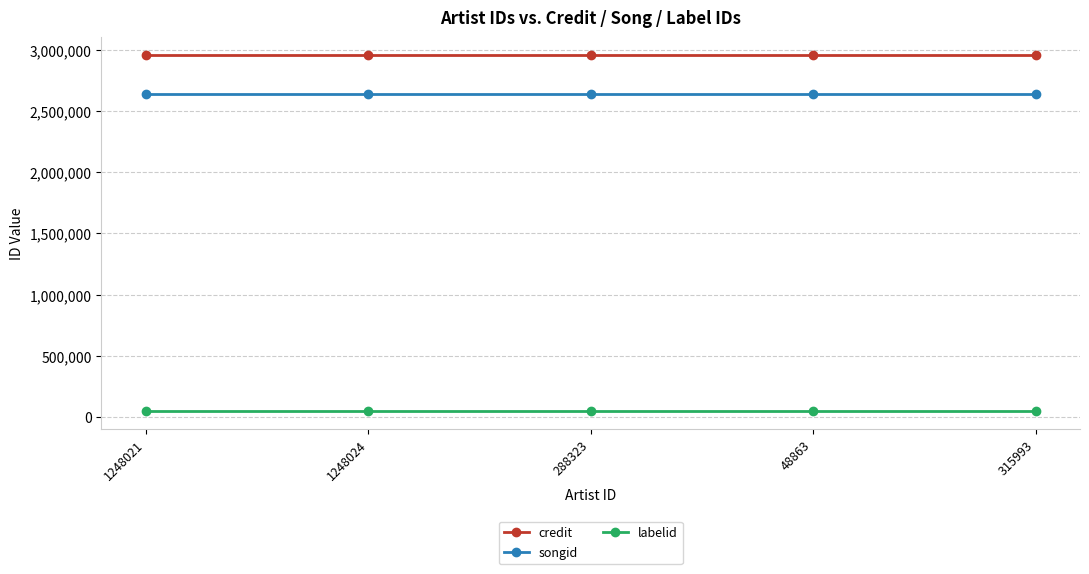

Reading left to right, list all the values displayed in this chart.

credit: 1248021=2956558	1248024=2956558	288323=2956558	48863=2956558	315993=2956558
songid: 1248021=2637807	1248024=2637807	288323=2637807	48863=2637807	315993=2637807
labelid: 1248021=46800	1248024=46800	288323=46800	48863=46800	315993=46800